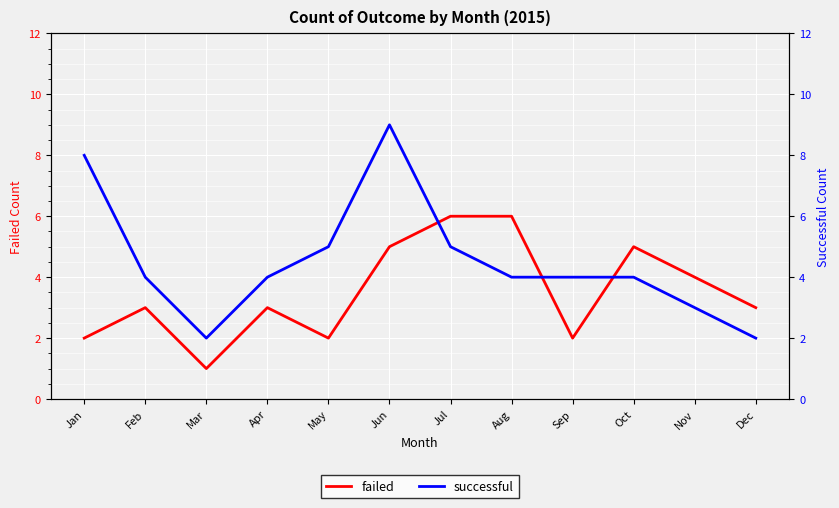

Between Mar and Sep, which series saw the biggest shift?

successful